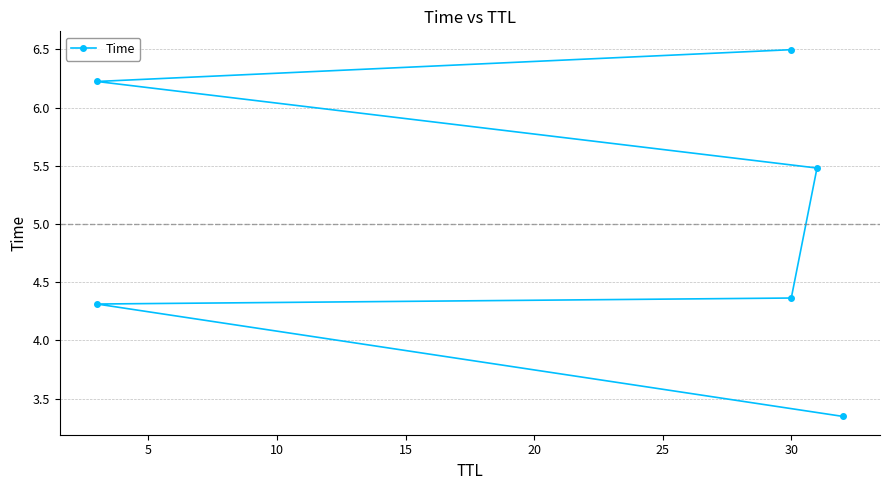

How many distinct data groups are displayed?

1